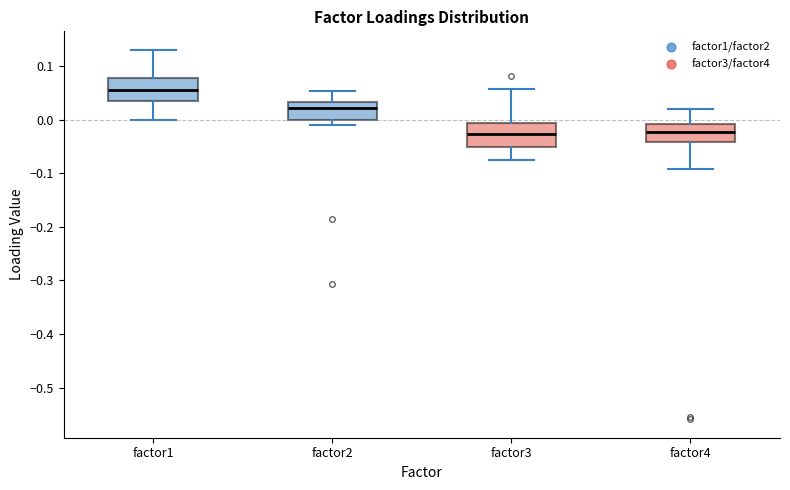

Reading left to right, read every box against the y-axis: the position of its median line, the range the box covers, and the ends of its whiskers. The values are not printed on the chart, so give them approximately, as read against the axis.

factor1: median 0.06, box 0.04 to 0.08, whiskers 0.00 to 0.13
factor2: median 0.02, box 0.00 to 0.03, whiskers -0.01 to 0.05
factor3: median -0.03, box -0.05 to -0.01, whiskers -0.08 to 0.06
factor4: median -0.02, box -0.04 to -0.01, whiskers -0.09 to 0.02